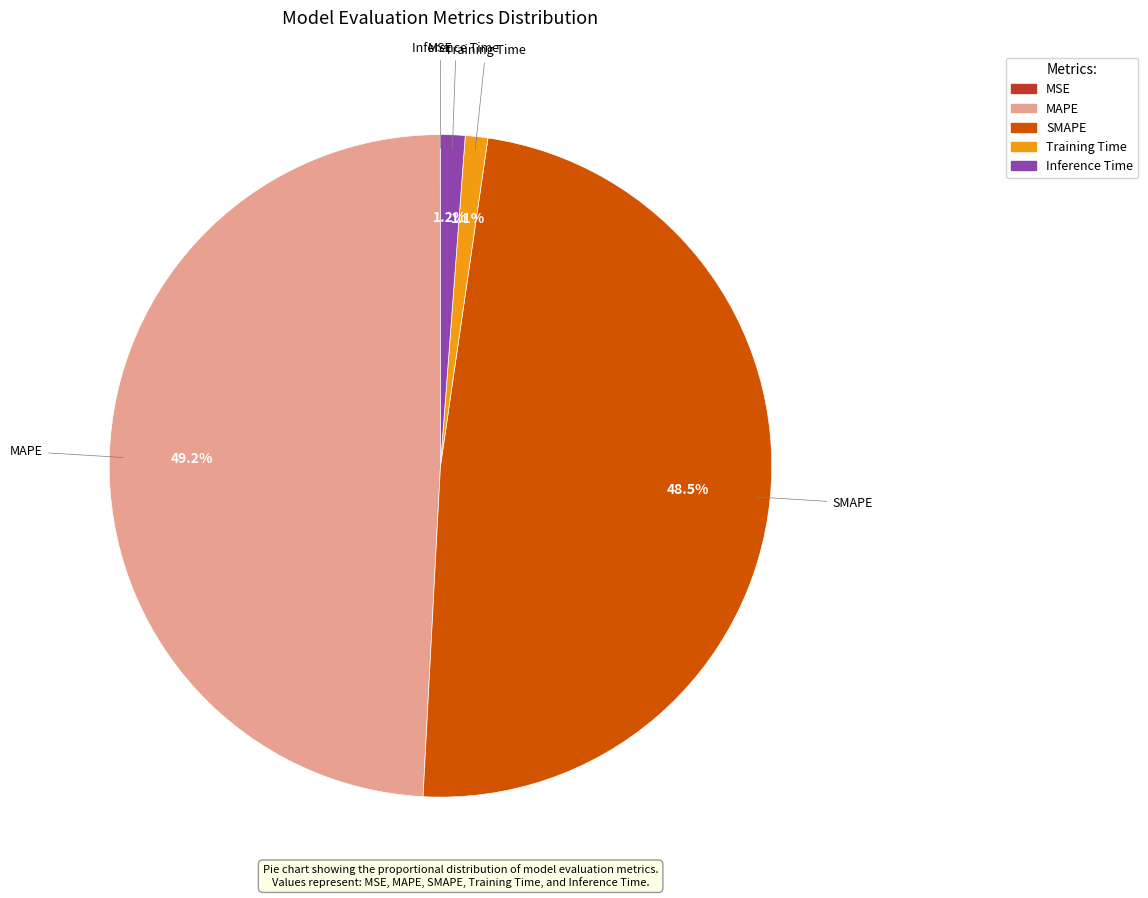

To the nearest percent, what is the difference between the MAPE and SMAPE slice percentages?

1%